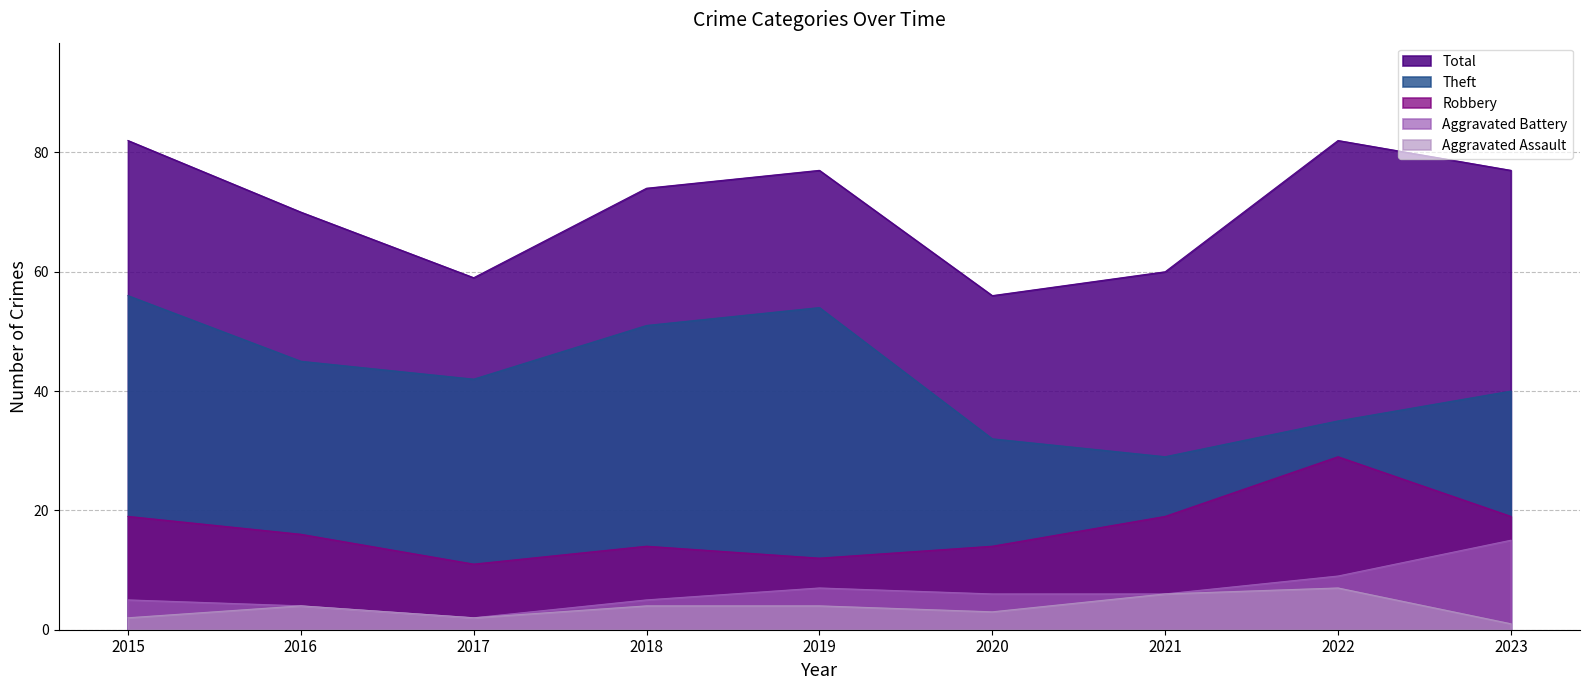

In Aggravated Assault, how many points are lower than both neighbors (excluding endpoints)?

2